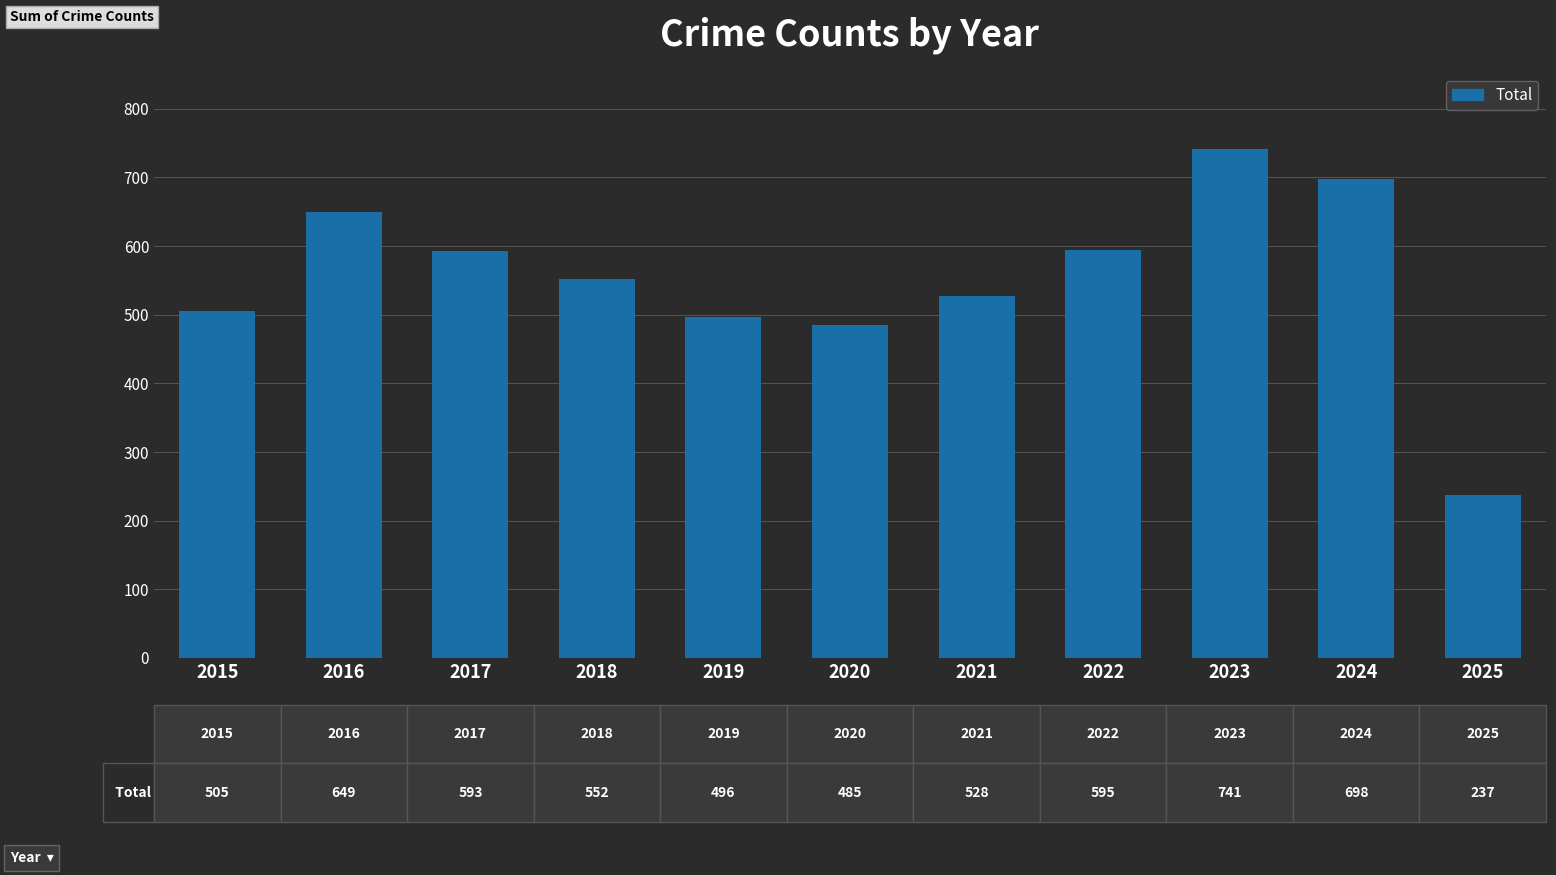

Which label corresponds to the smallest value in the chart?

2025